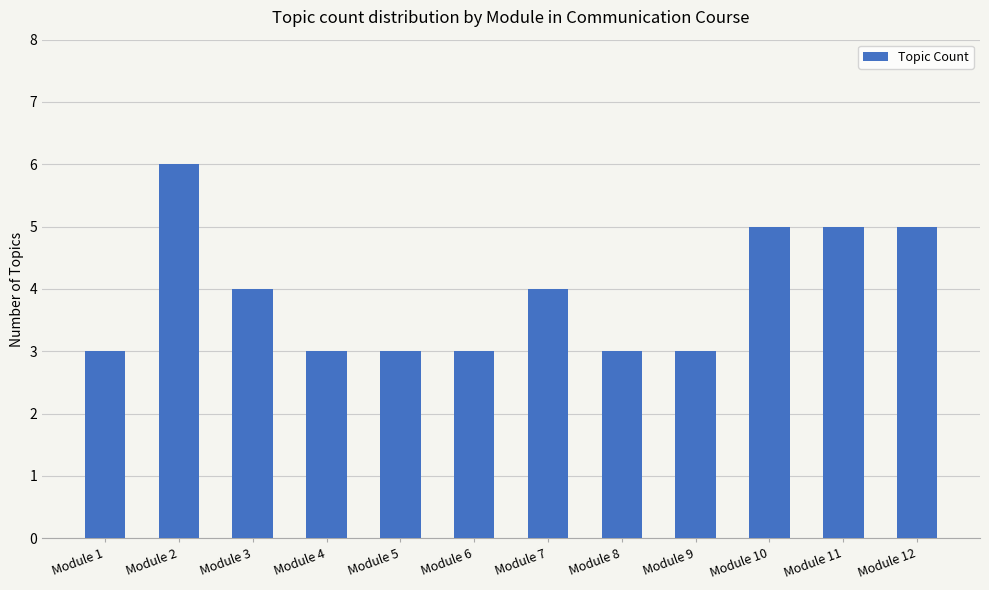

True or false: the data shows 4 at Module 3.

True